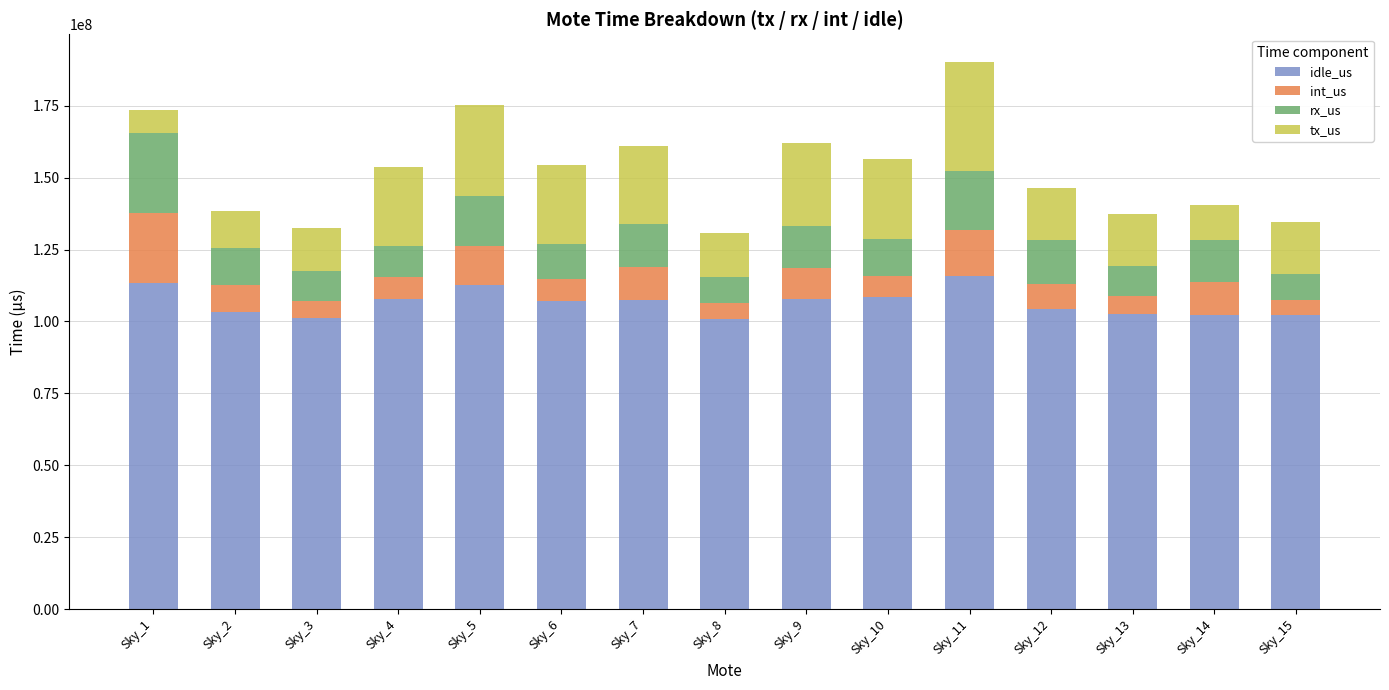

What are all the series names shown in the legend?

idle_us, int_us, rx_us, tx_us